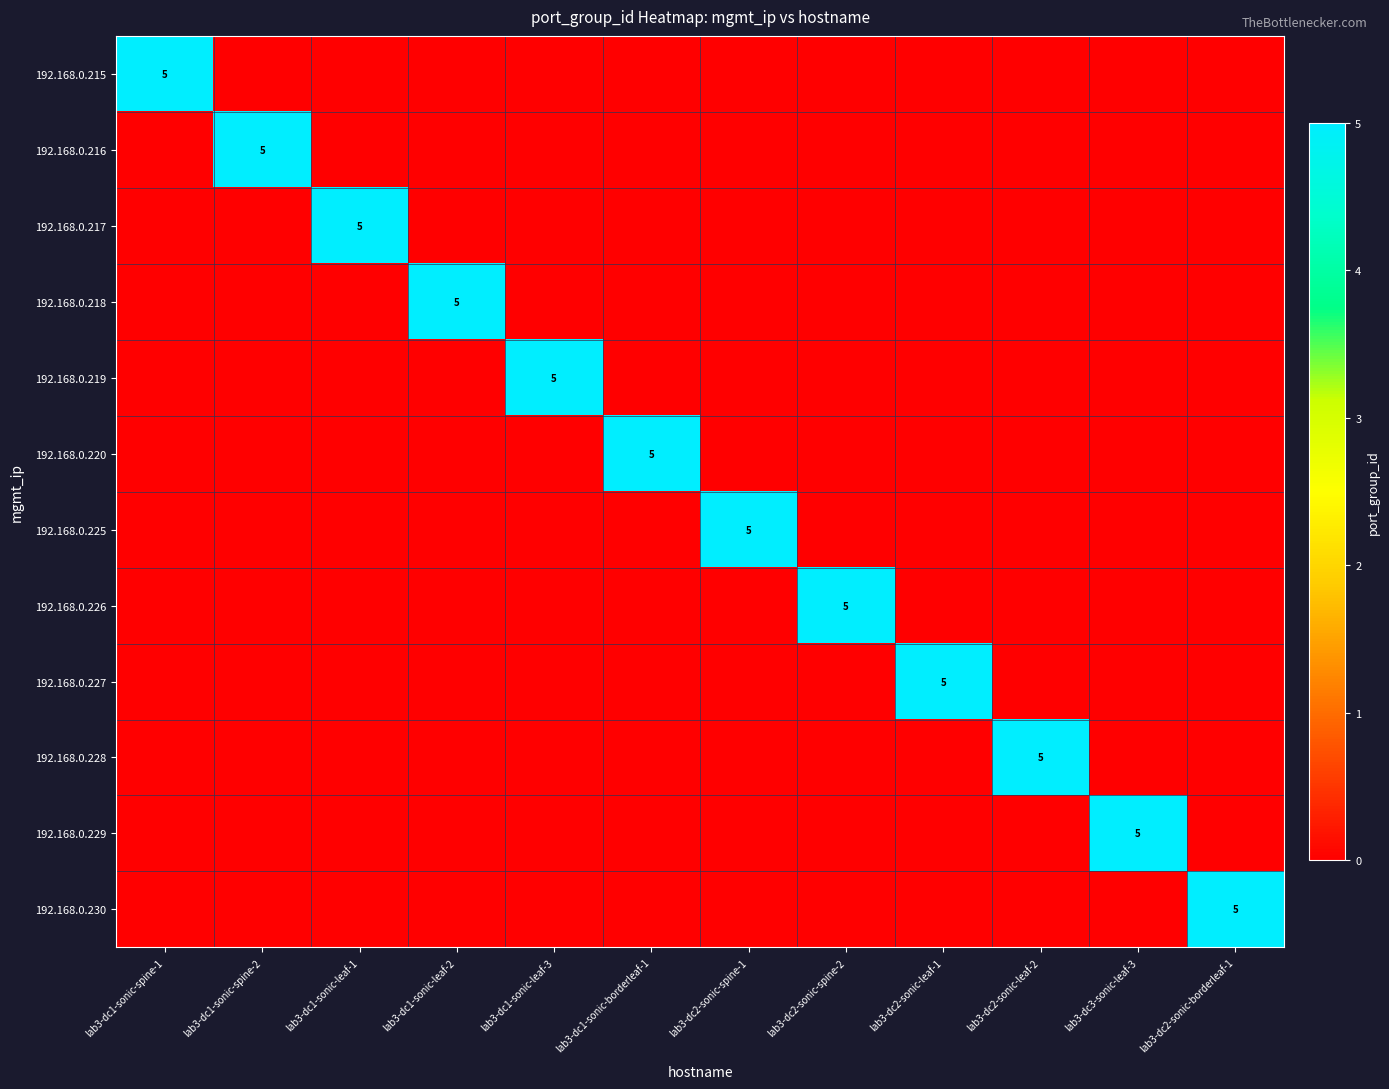

Rank the series by their maximum value, from highest to lowest.

192.168.0.215, 192.168.0.216, 192.168.0.217, 192.168.0.218, 192.168.0.219, 192.168.0.220, 192.168.0.225, 192.168.0.226, 192.168.0.227, 192.168.0.228, 192.168.0.229, 192.168.0.230